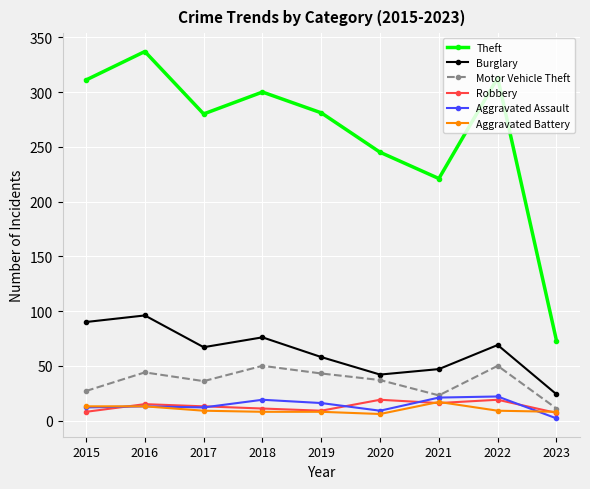

What are all the series names shown in the legend?

Theft, Burglary, Motor Vehicle Theft, Robbery, Aggravated Assault, Aggravated Battery